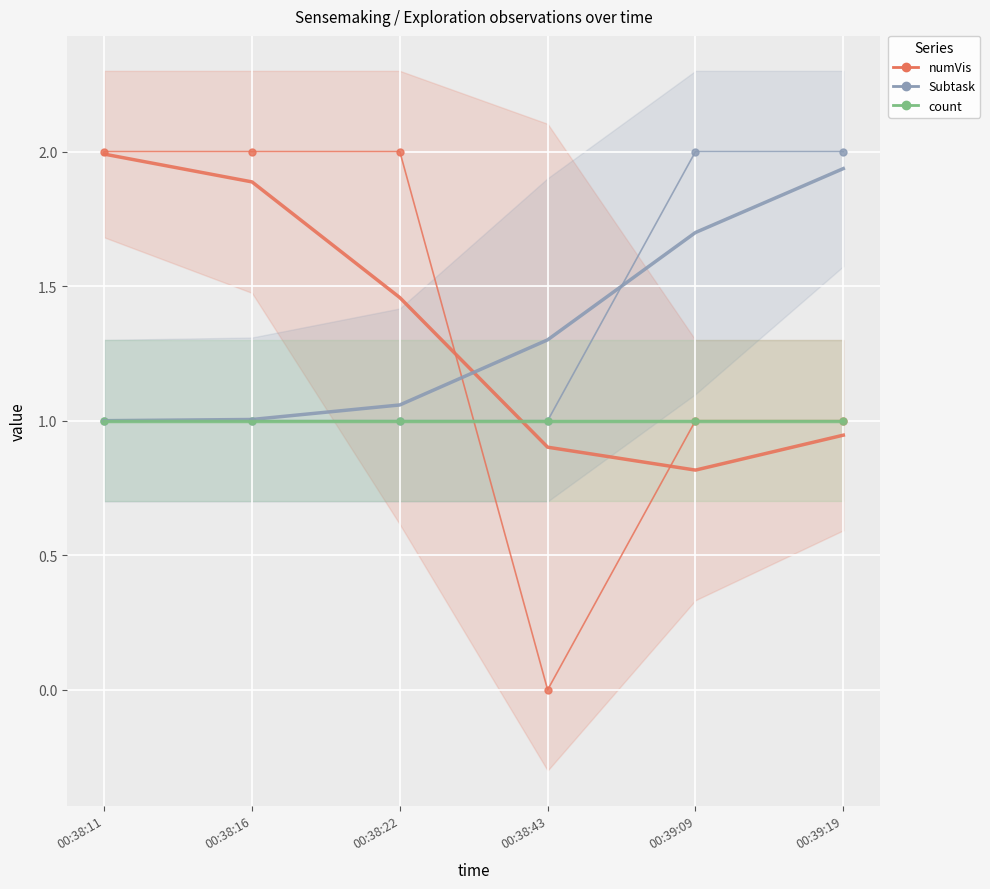

True or false: Subtask (trend) and count (trend) cross at least once.

False